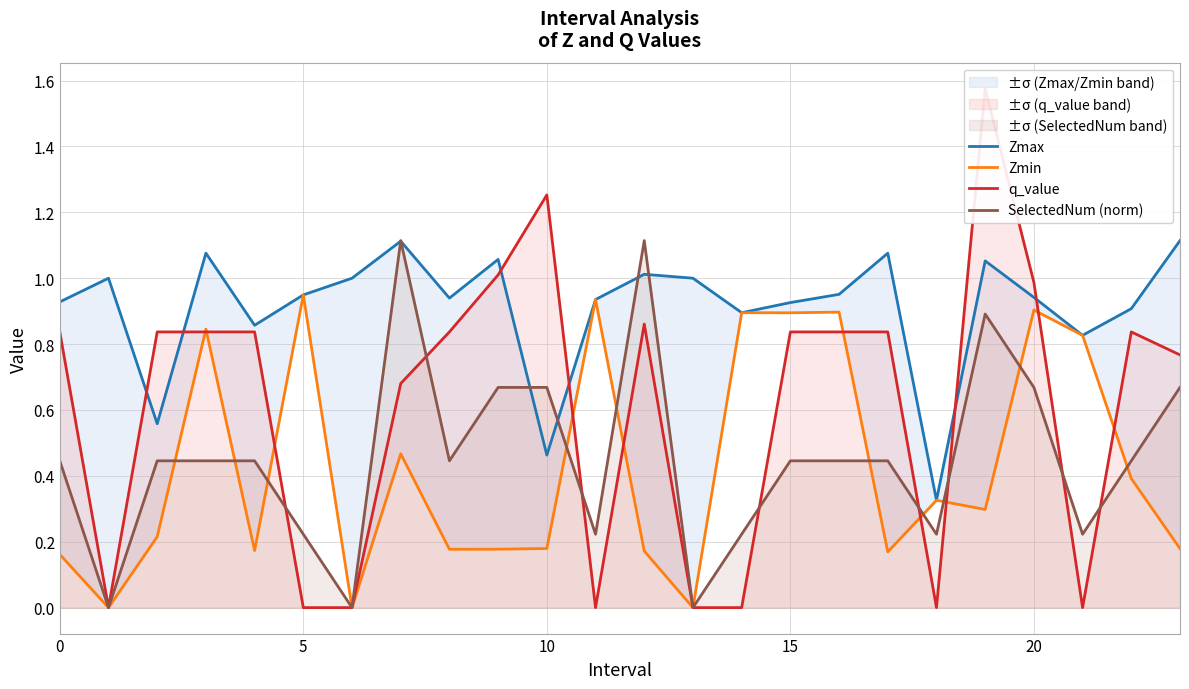

What is the difference between the maximum and minimum values in the Zmin series?

0.9